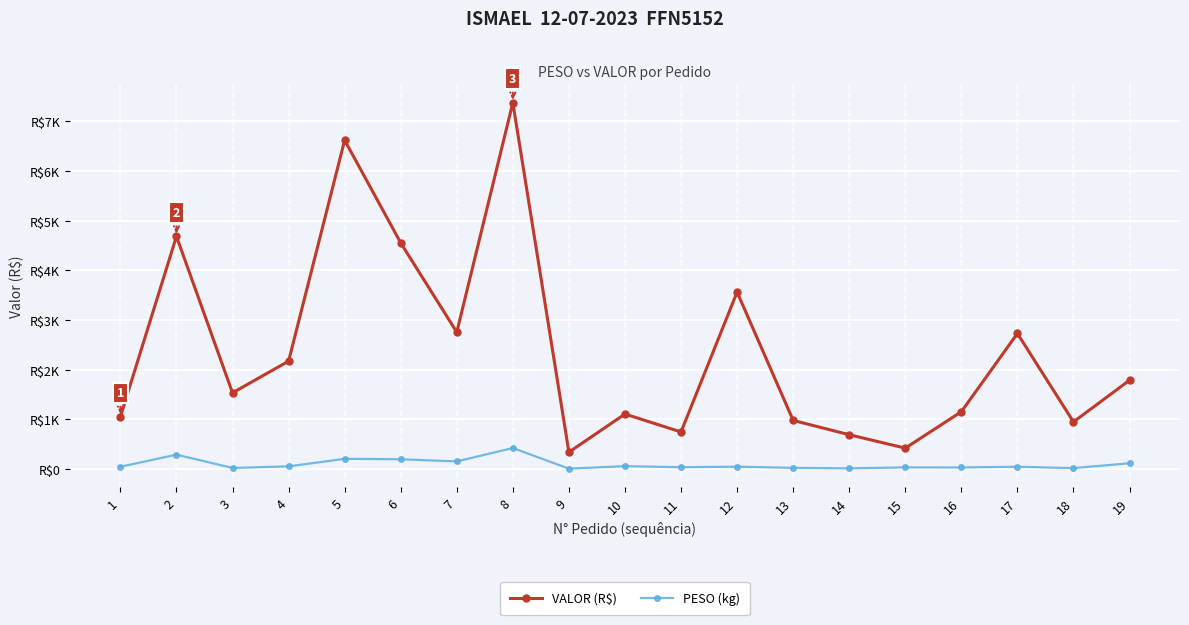

What is the value of the VALOR (R$) point at the 5th from the left?

6617.8